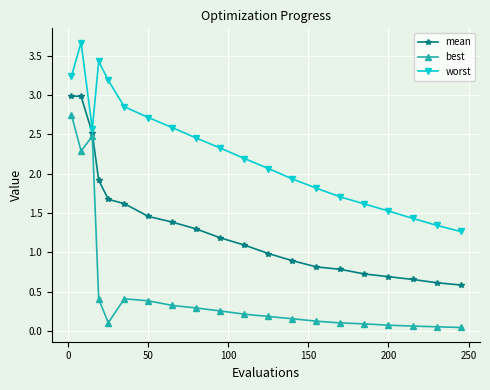

True or false: mean and best cross at least once.

False